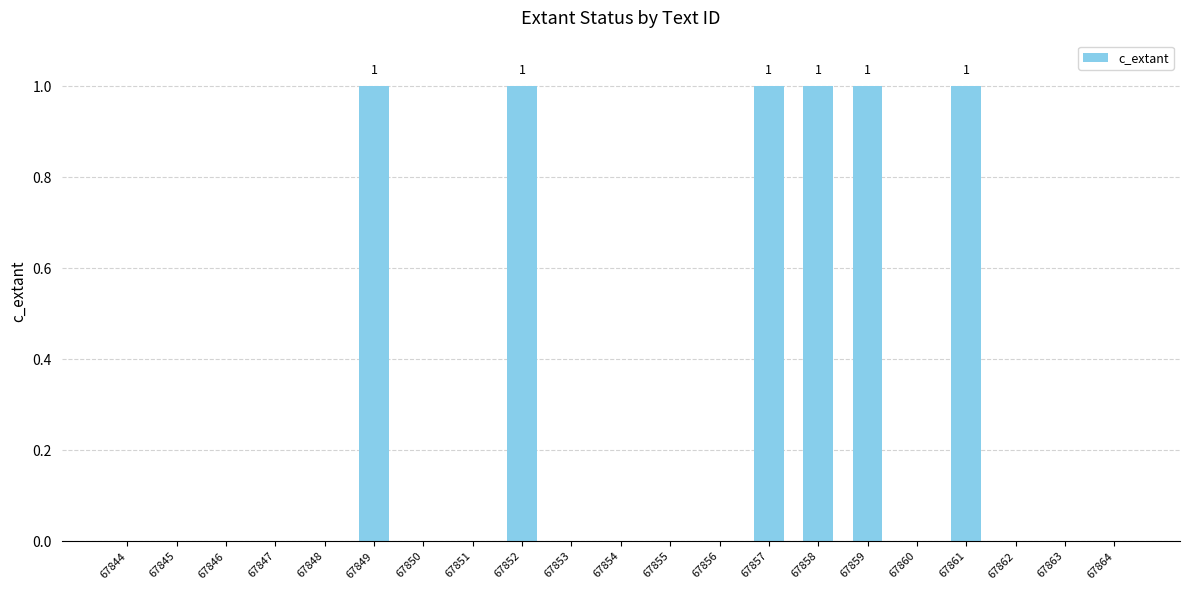

What is the sum of all values?

6